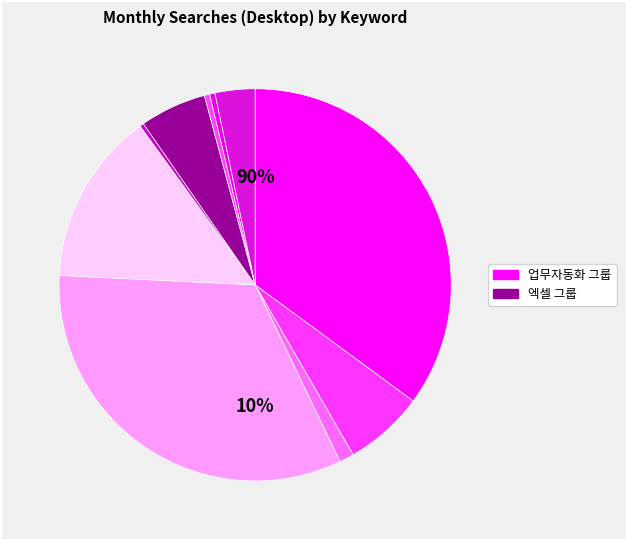

Does 업무자동화 represent more than half of the total?

No